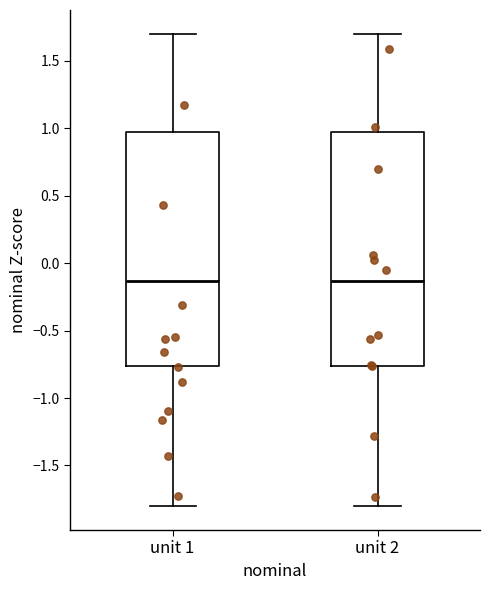

Reading left to right, read every box against the y-axis: the position of its median line, the range the box covers, and the ends of its whiskers. The values are not printed on the chart, so give them approximately, as read against the axis.

unit 1: median -0.15, box -0.75 to 0.95, whiskers -1.80 to 1.70
unit 2: median -0.15, box -0.75 to 0.95, whiskers -1.80 to 1.70